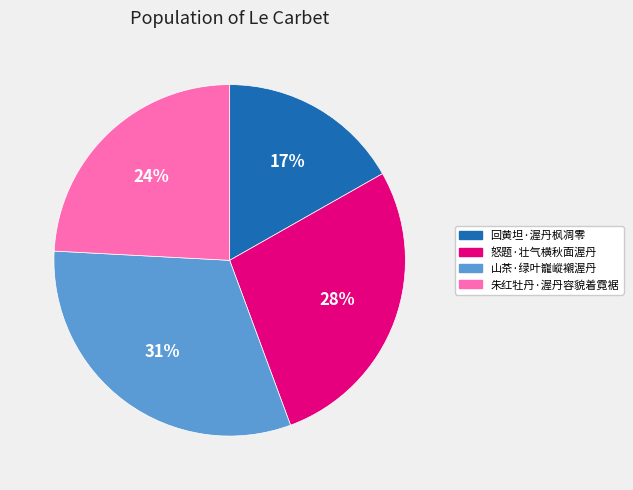

What is the ratio of the value at 朱红牡丹·渥丹容貌着霓裾 to the value at 山茶·绿叶巃嵷襯渥丹?

0.8